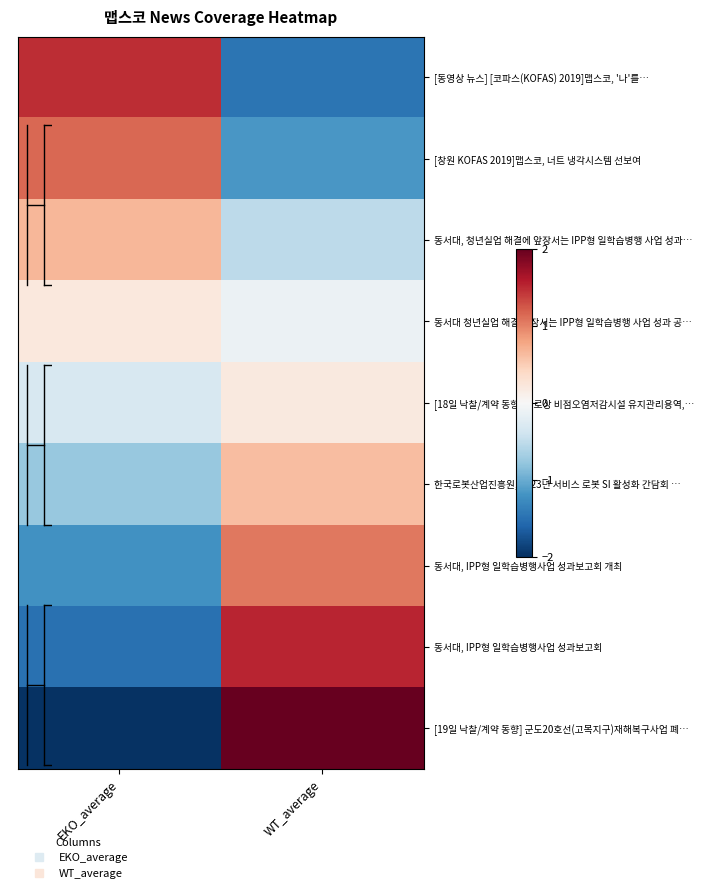

What is the minimum value shown in the chart?

-2.0